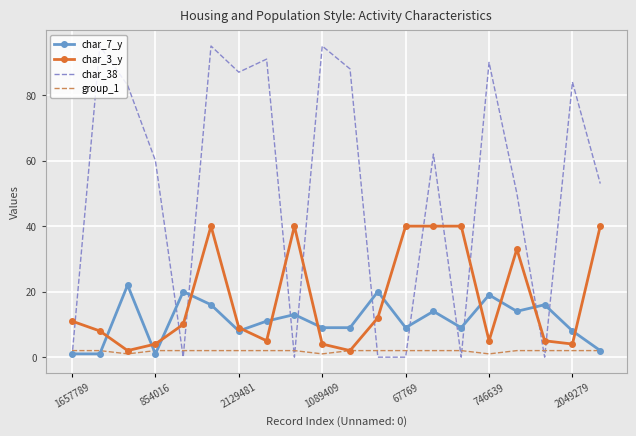

List the series in order of their peak value, lowest first.

group_1, char_7_y, char_3_y, char_38